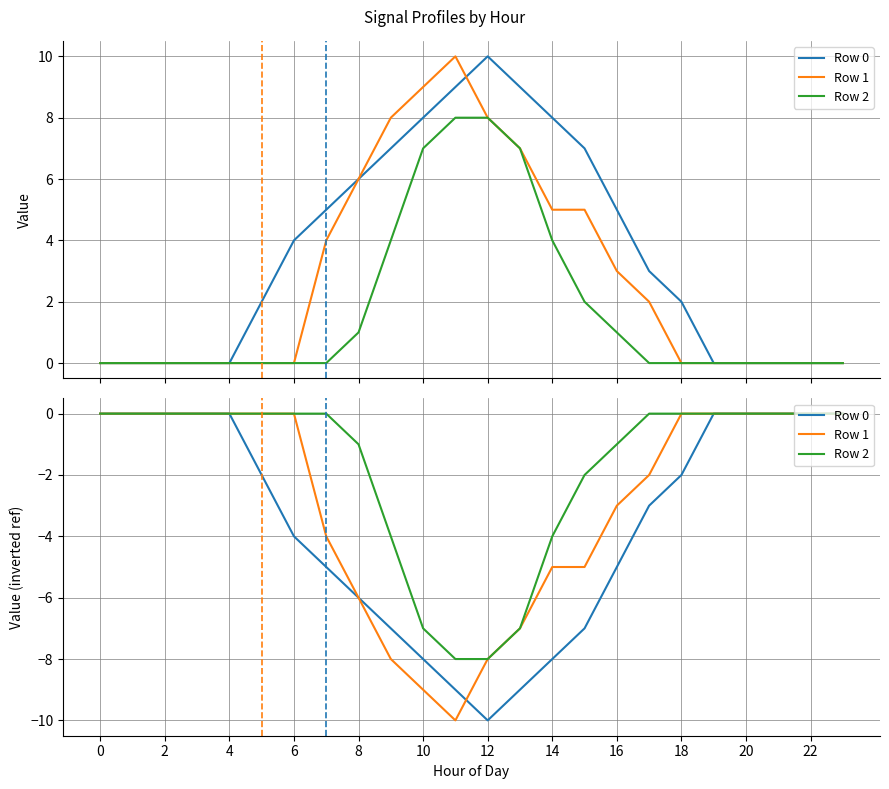

Rank the series by their maximum value, from highest to lowest.

Row 0, Row 1, Row 2